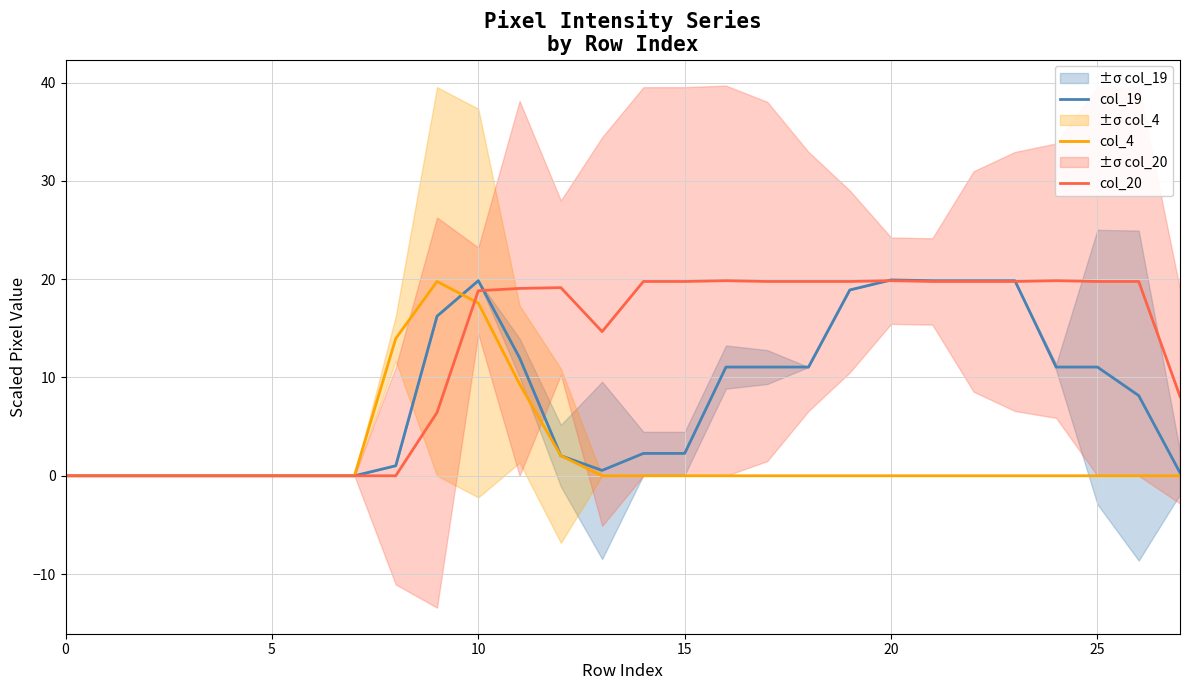

What is the average value of the col_4 series?

2.2